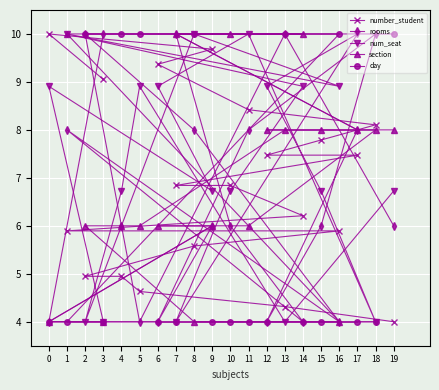

Reading right to left, extract all data points from this chart.

number_student: 19=4.0	18=8.1	17=7.5	16=5.9	15=7.8	14=6.2	13=4.3	12=7.5	11=8.4	10=6.8	9=9.7	8=5.6	7=6.8	6=9.4	5=4.6	4=4.9	3=9.1	2=4.9	1=5.9	0=10.0
rooms: 19=6.0	18=10.0	17=8.0	16=4.0	15=6.0	14=4.0	13=10.0	12=4.0	11=8.0	10=6.0	9=6.0	8=8.0	7=10.0	6=4.0	5=4.0	4=6.0	3=10.0	2=10.0	1=8.0	0=4.0
num_seat: 19=6.7	18=4.0	17=10.0	16=8.9	15=6.7	14=8.9	13=4.0	12=8.9	11=10.0	10=6.7	9=6.7	8=10.0	7=4.0	6=8.9	5=8.9	4=6.7	3=4.0	2=4.0	1=10.0	0=8.9
section: 19=8.0	18=8.0	17=8.0	16=4.0	15=8.0	14=10.0	13=8.0	12=8.0	11=6.0	10=10.0	9=6.0	8=4.0	7=10.0	6=6.0	5=6.0	4=6.0	3=4.0	2=6.0	1=10.0	0=4.0
day: 19=10.0	18=4.0	17=4.0	16=10.0	15=4.0	14=4.0	13=10.0	12=4.0	11=4.0	10=4.0	9=4.0	8=10.0	7=4.0	6=4.0	5=10.0	4=10.0	3=4.0	2=10.0	1=4.0	0=4.0